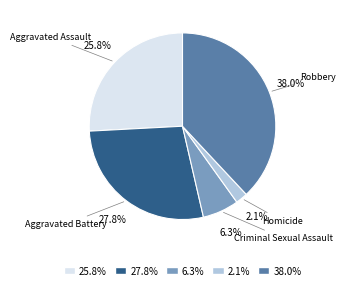

Is there a majority slice in this chart?

No